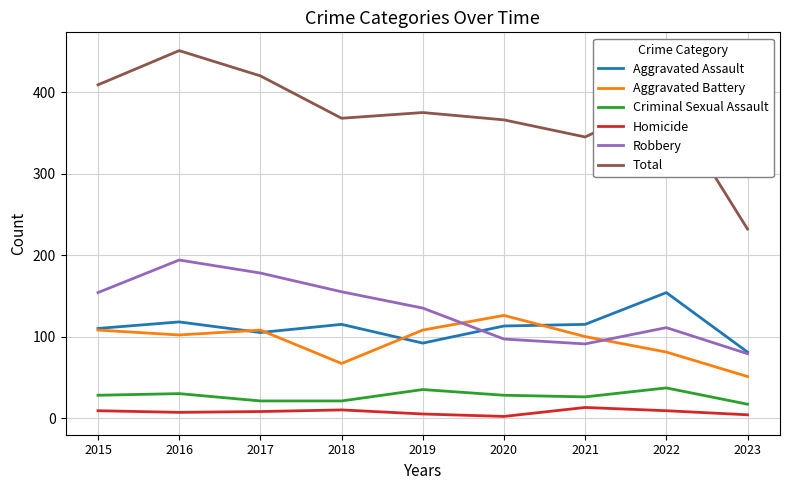

The value of Criminal Sexual Assault at 2021 is 26. True or false?

True